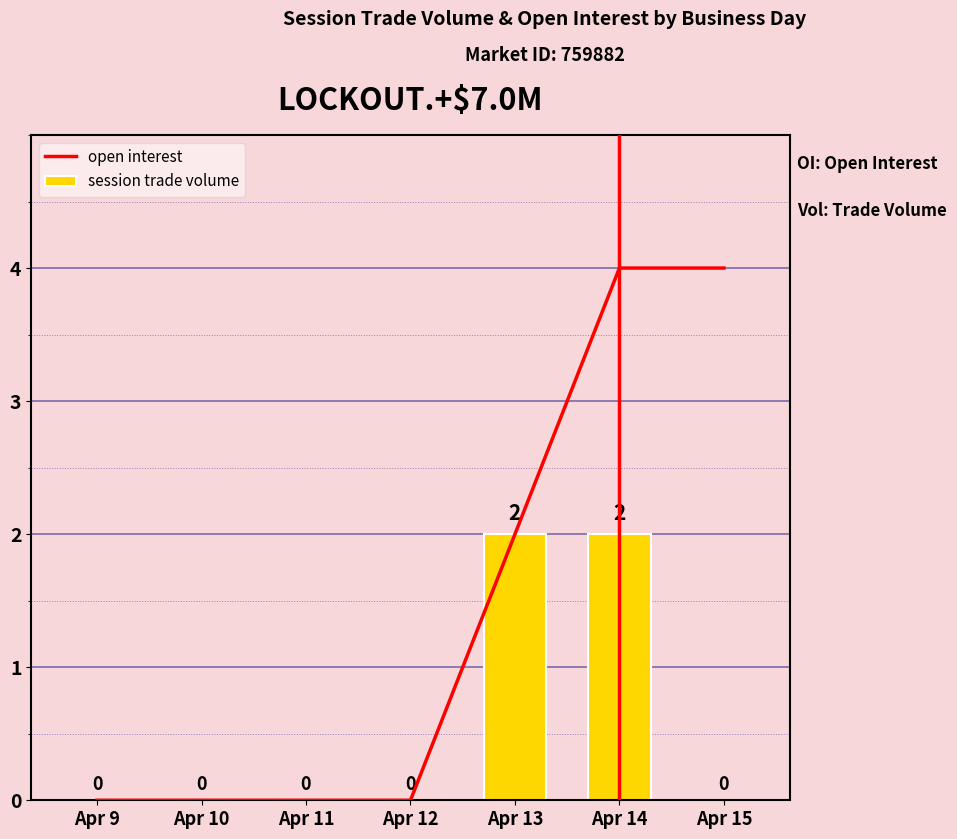

Reading left to right, transcribe all the data shown in this chart.

open interest: Apr 9=0	Apr 10=0	Apr 11=0	Apr 12=0	Apr 13=2	Apr 14=4	Apr 15=4
session trade volume: Apr 9=0	Apr 10=0	Apr 11=0	Apr 12=0	Apr 13=2	Apr 14=2	Apr 15=0